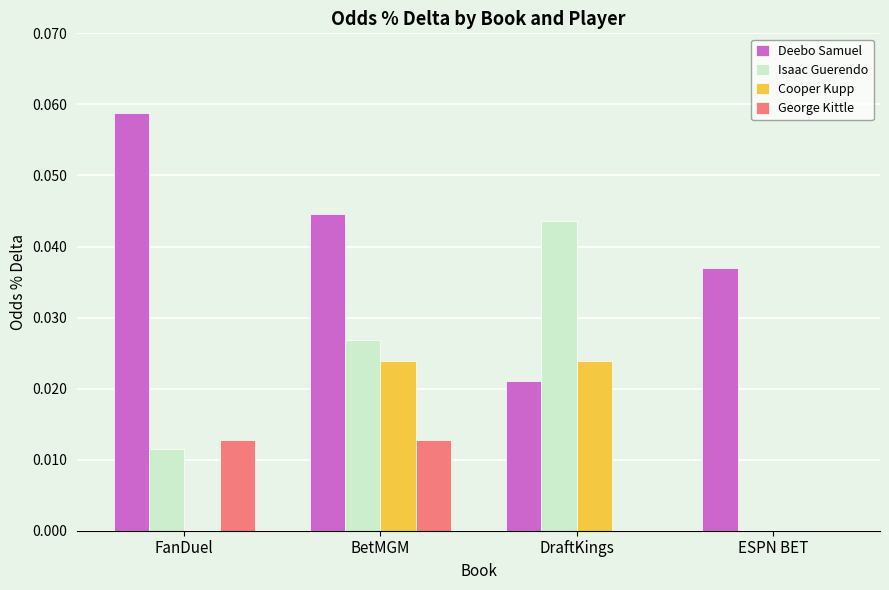

Count the George Kittle values in the range 0 to 1.

4